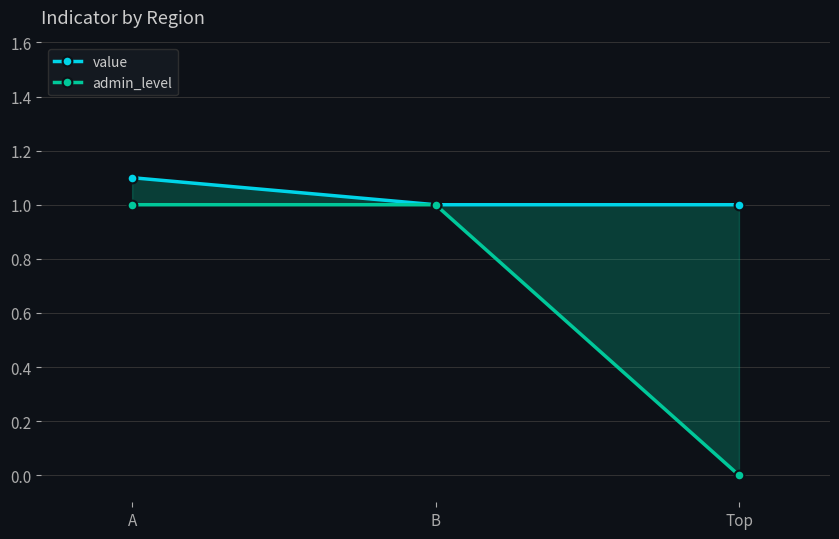

What is the label of the 3rd point from the left?

Top